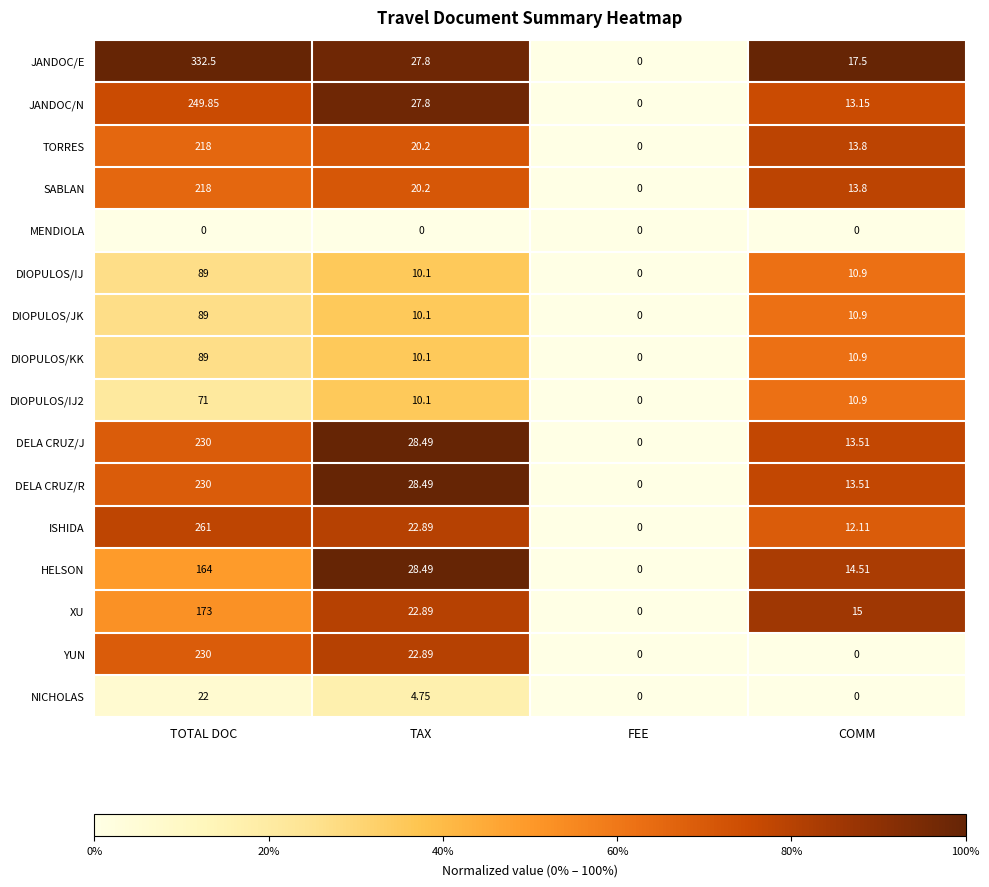

What is the spread (max minus min) of values at TAX?

28.5